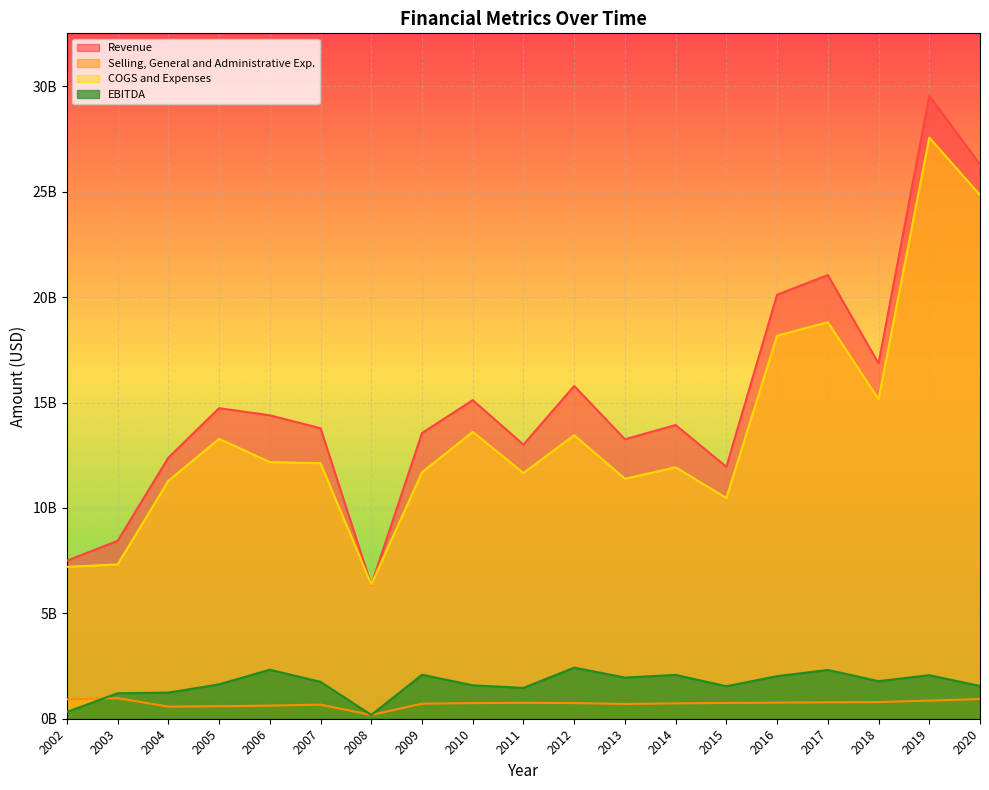

Does the chart display data point markers on the line(s)?

No